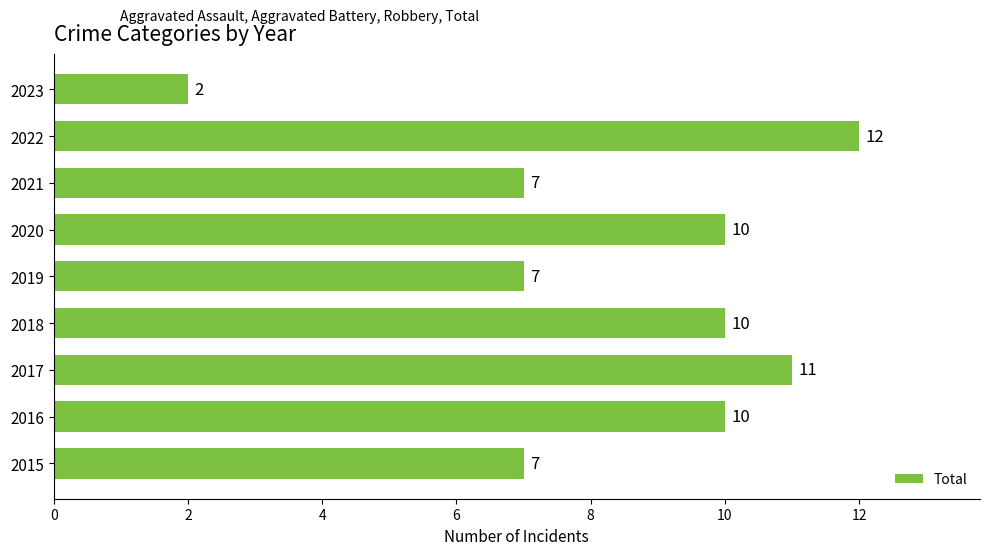

At which category does the chart reach its peak across all series?

2022